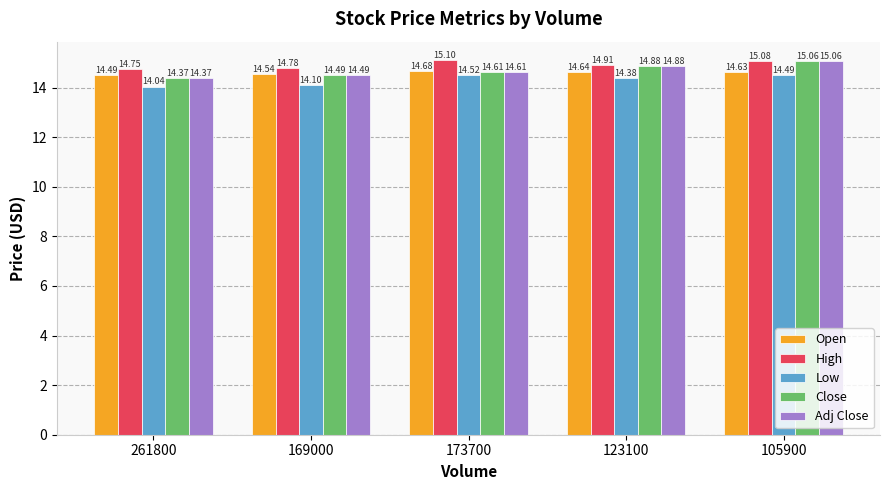

The value of Adj Close at 261800 is 14.4. True or false?

True